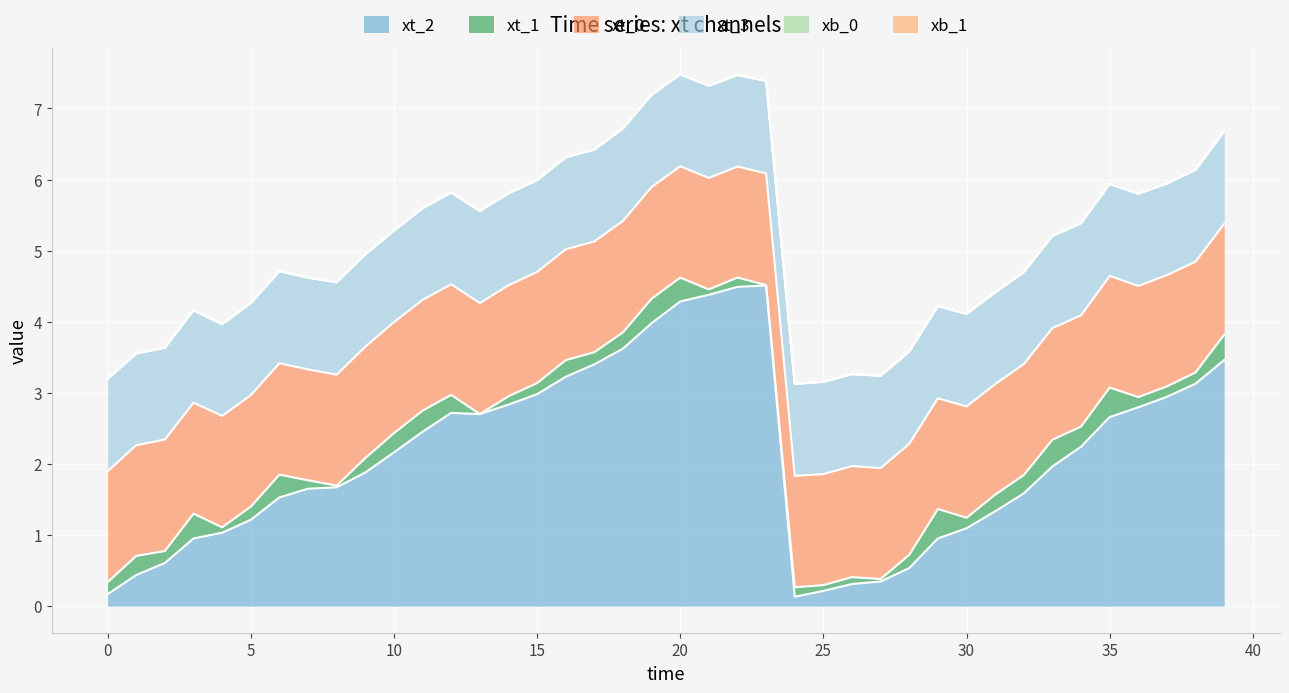

Reading left to right, what are all the values shown in this chart?

xt_0: 0=1.6	1=1.6	2=1.6	3=1.6	4=1.6	5=1.6	6=1.6	7=1.6	8=1.6	9=1.6	10=1.6	11=1.6	12=1.6	13=1.6	14=1.6	15=1.6	16=1.6	17=1.6	18=1.6	19=1.6	20=1.6	21=1.6	22=1.6	23=1.6	24=1.6	25=1.6	26=1.6	27=1.6	28=1.6	29=1.6	30=1.6	31=1.6	32=1.6	33=1.6	34=1.6	35=1.6	36=1.6	37=1.6	38=1.6	39=1.6
xt_1: 0=0.2	1=0.3	2=0.2	3=0.3	4=0.1	5=0.2	6=0.3	7=0.1	8=0.0	9=0.2	10=0.3	11=0.3	12=0.3	13=0.0	14=0.1	15=0.2	16=0.2	17=0.2	18=0.2	19=0.3	20=0.3	21=0.1	22=0.1	23=0.0	24=0.1	25=0.1	26=0.1	27=0.0	28=0.2	29=0.4	30=0.1	31=0.2	32=0.3	33=0.4	34=0.3	35=0.4	36=0.1	37=0.1	38=0.2	39=0.4
xt_2: 0=0.2	1=0.4	2=0.6	3=1.0	4=1.0	5=1.2	6=1.5	7=1.7	8=1.7	9=1.9	10=2.2	11=2.5	12=2.7	13=2.7	14=2.8	15=3.0	16=3.2	17=3.4	18=3.6	19=4.0	20=4.3	21=4.4	22=4.5	23=4.5	24=0.1	25=0.2	26=0.3	27=0.3	28=0.5	29=1.0	30=1.1	31=1.3	32=1.6	33=2.0	34=2.2	35=2.7	36=2.8	37=2.9	38=3.1	39=3.5
xt_3: 0=1.3	1=1.3	2=1.3	3=1.3	4=1.3	5=1.3	6=1.3	7=1.3	8=1.3	9=1.3	10=1.3	11=1.3	12=1.3	13=1.3	14=1.3	15=1.3	16=1.3	17=1.3	18=1.3	19=1.3	20=1.3	21=1.3	22=1.3	23=1.3	24=1.3	25=1.3	26=1.3	27=1.3	28=1.3	29=1.3	30=1.3	31=1.3	32=1.3	33=1.3	34=1.3	35=1.3	36=1.3	37=1.3	38=1.3	39=1.3
xb_0: 0=0.0	1=0.0	2=0.0	3=0.0	4=0.0	5=0.0	6=0.0	7=0.0	8=0.0	9=0.0	10=0.0	11=0.0	12=0.0	13=0.0	14=0.0	15=0.0	16=0.0	17=0.0	18=0.0	19=0.0	20=0.0	21=0.0	22=0.0	23=0.0	24=0.0	25=0.0	26=0.0	27=0.0	28=0.0	29=0.0	30=0.0	31=0.0	32=0.0	33=0.0	34=0.0	35=0.0	36=0.0	37=0.0	38=0.0	39=0.0
xb_1: 0=0.0	1=0.0	2=0.0	3=0.0	4=0.0	5=0.0	6=0.0	7=0.0	8=0.0	9=0.0	10=0.0	11=0.0	12=0.0	13=0.0	14=0.0	15=0.0	16=0.0	17=0.0	18=0.0	19=0.0	20=0.0	21=0.0	22=0.0	23=0.0	24=0.0	25=0.0	26=0.0	27=0.0	28=0.0	29=0.0	30=0.0	31=0.0	32=0.0	33=0.0	34=0.0	35=0.0	36=0.0	37=0.0	38=0.0	39=0.0